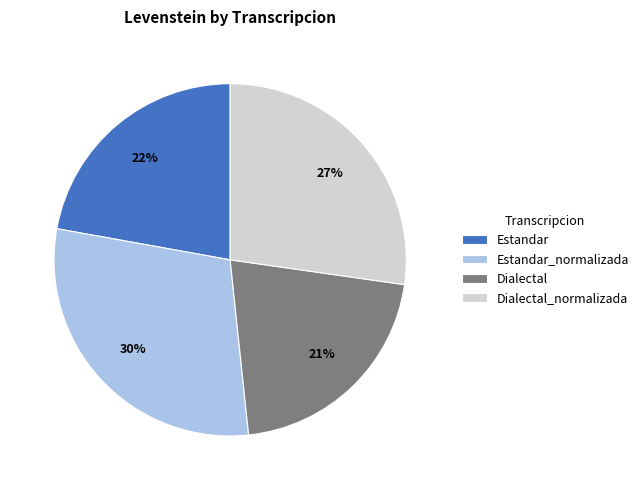

Which has a higher value, Estandar_normalizada or Dialectal_normalizada?

Estandar_normalizada